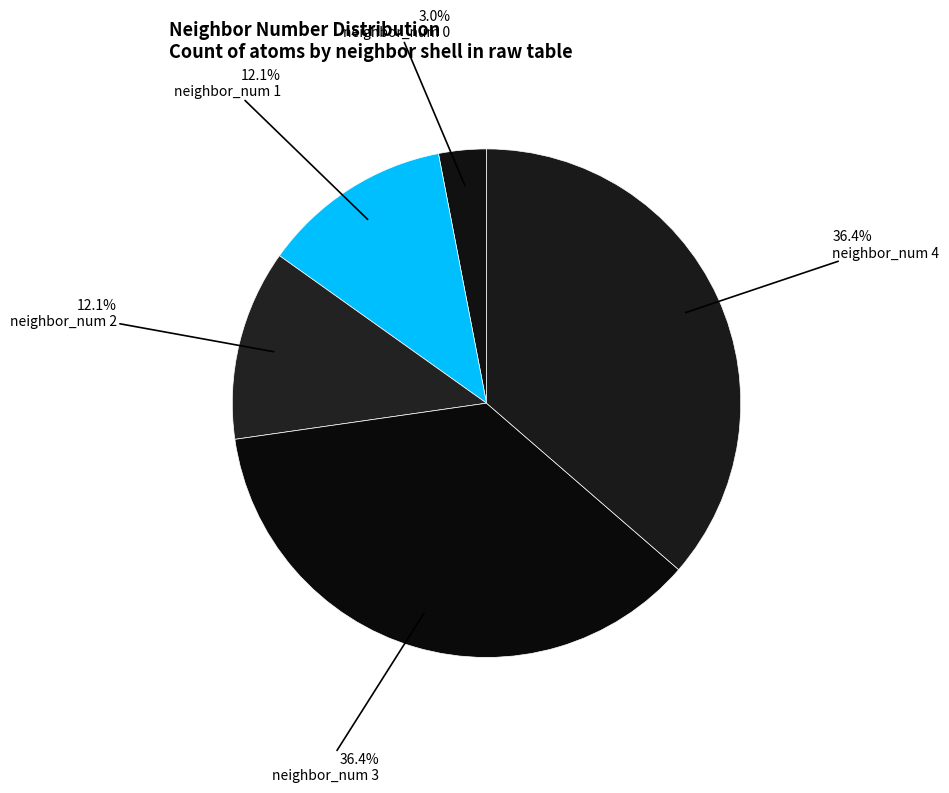

How many segments does this pie chart have?

5